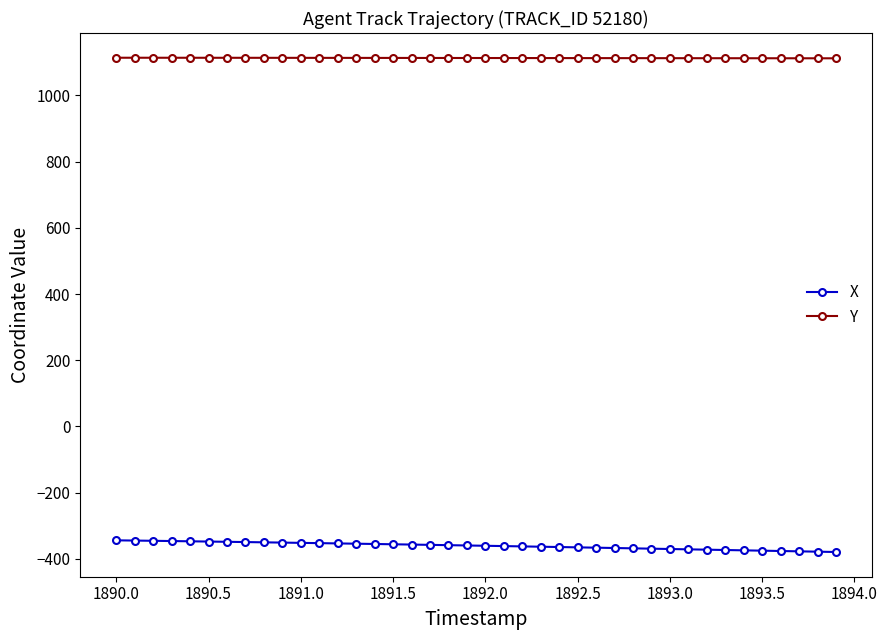

What is the difference between the maximum and minimum values in the X series?

35.3